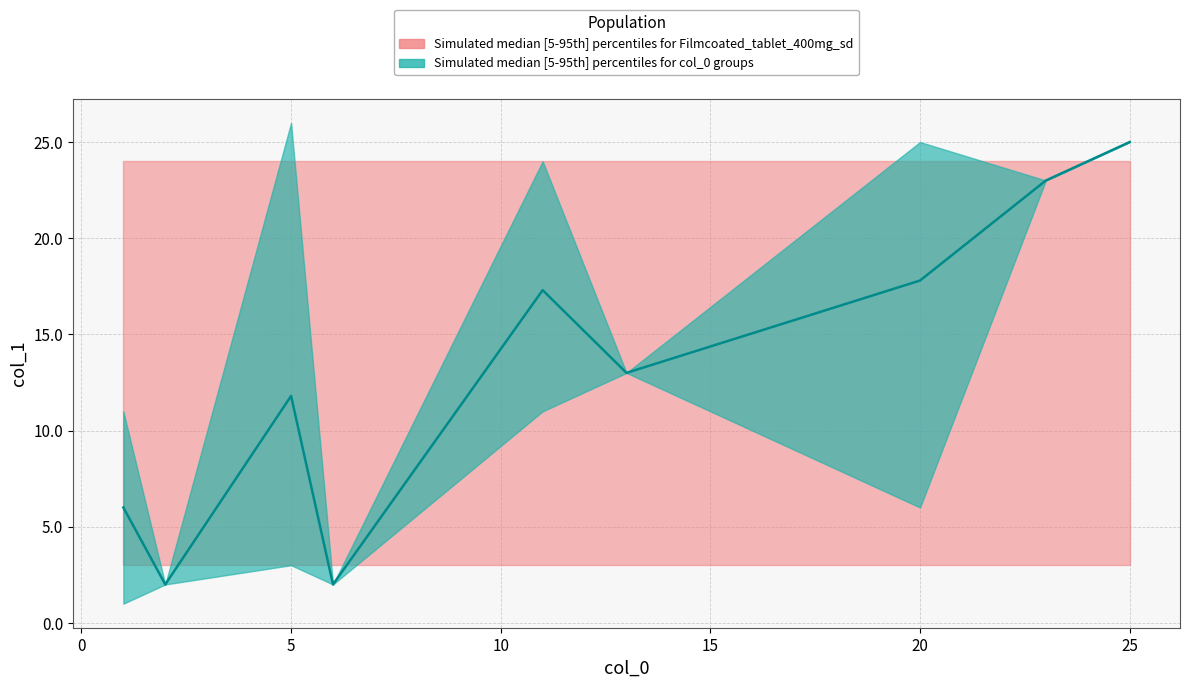

At how many categories does at least one series exceed 23?

9